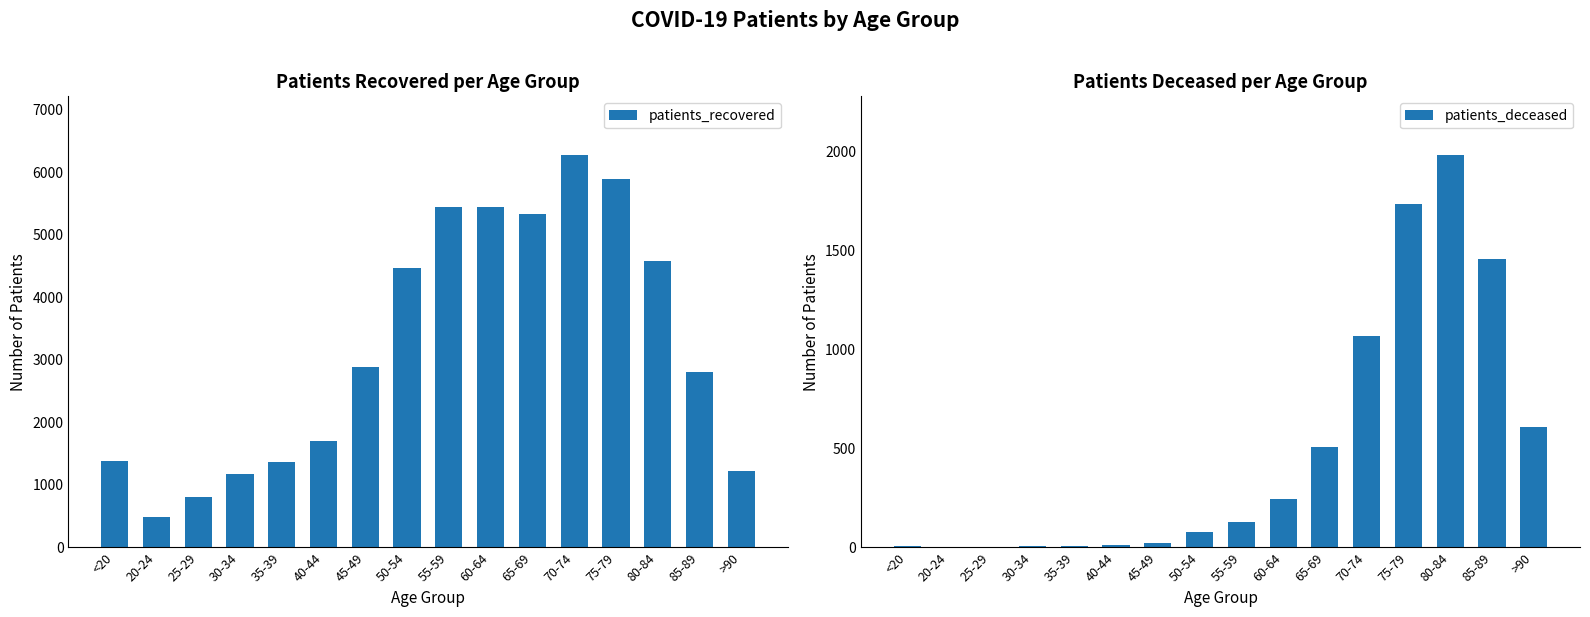

Are the bars horizontal?

No